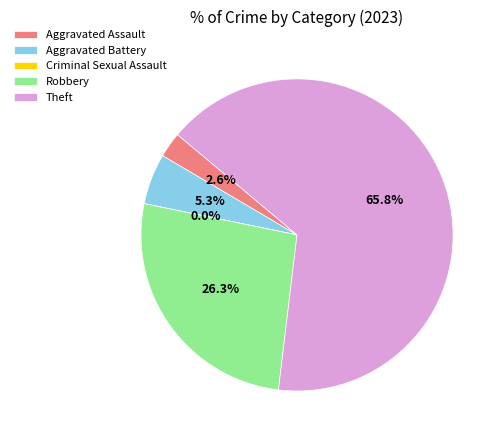

To the nearest percent, what is the average slice percentage?

20%